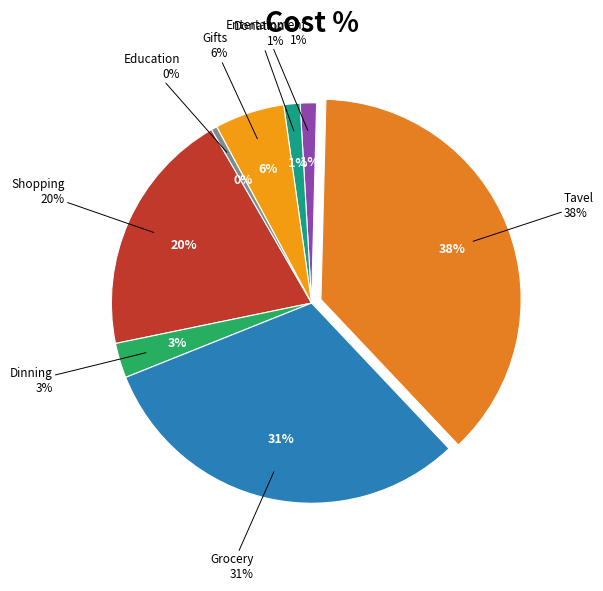

Which slice is the largest?

Tavel